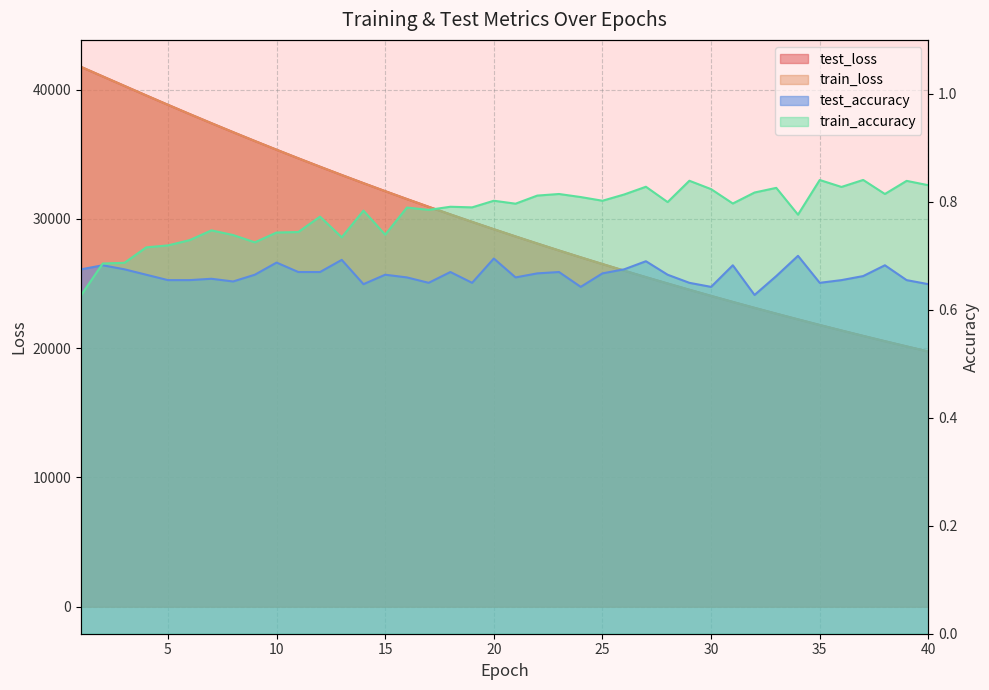

List the series in order of their peak value, highest first.

train_loss, test_loss, train_accuracy, test_accuracy